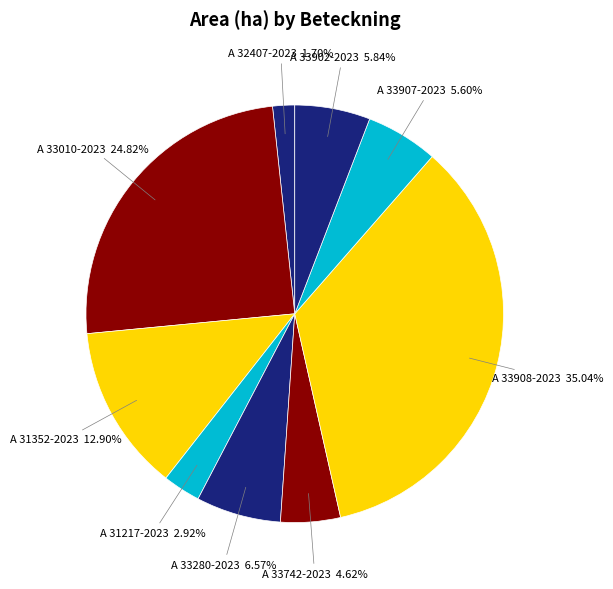

Is it true that A 33010-2023 is 34% of the pie?

False